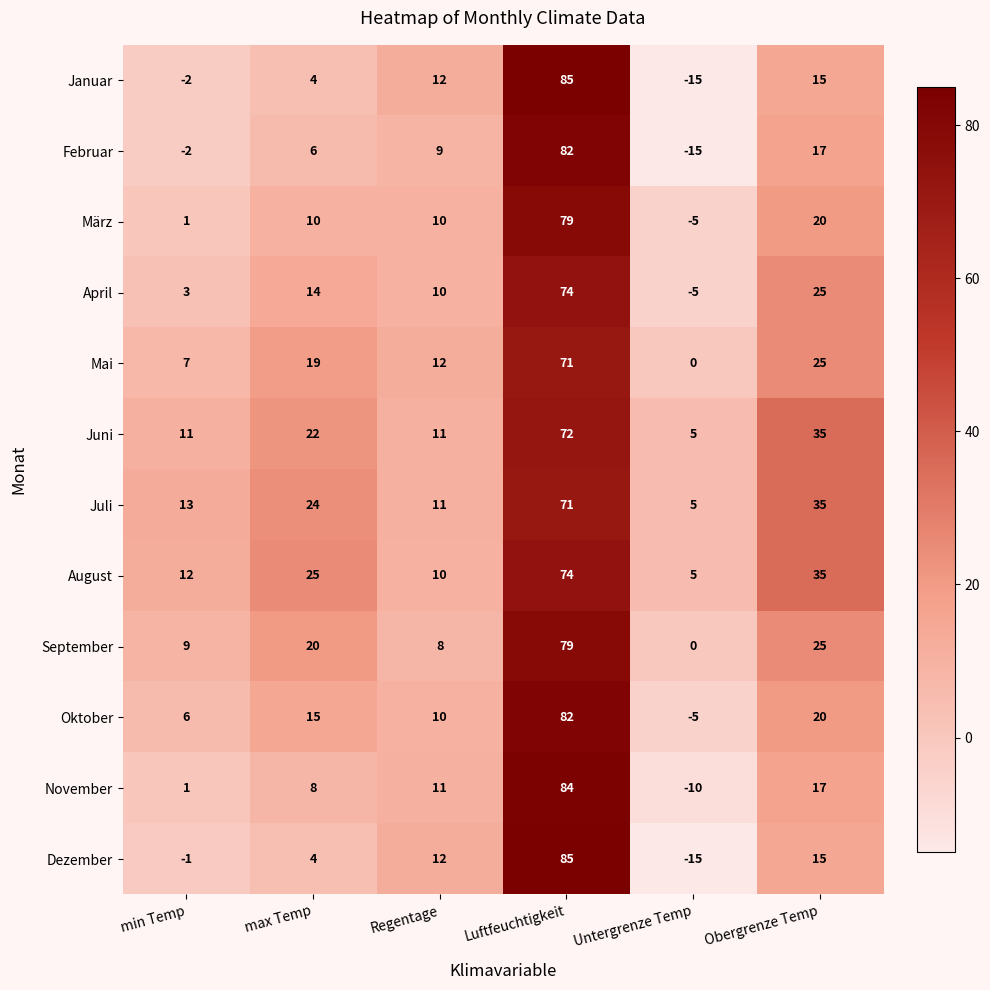

What is the spread (max minus min) of values at Regentage?

4